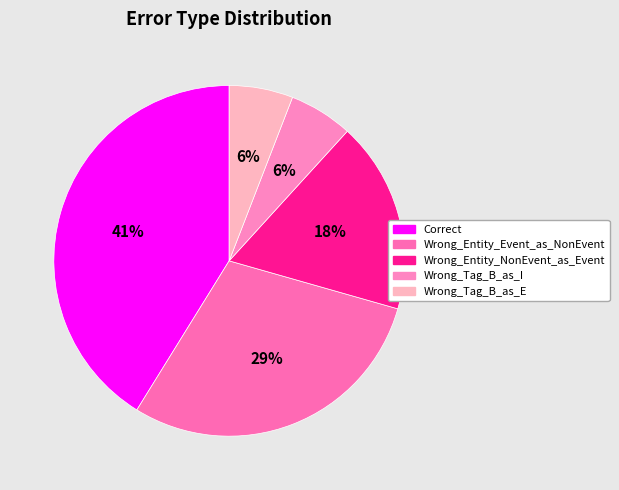

Is there a majority slice in this chart?

No